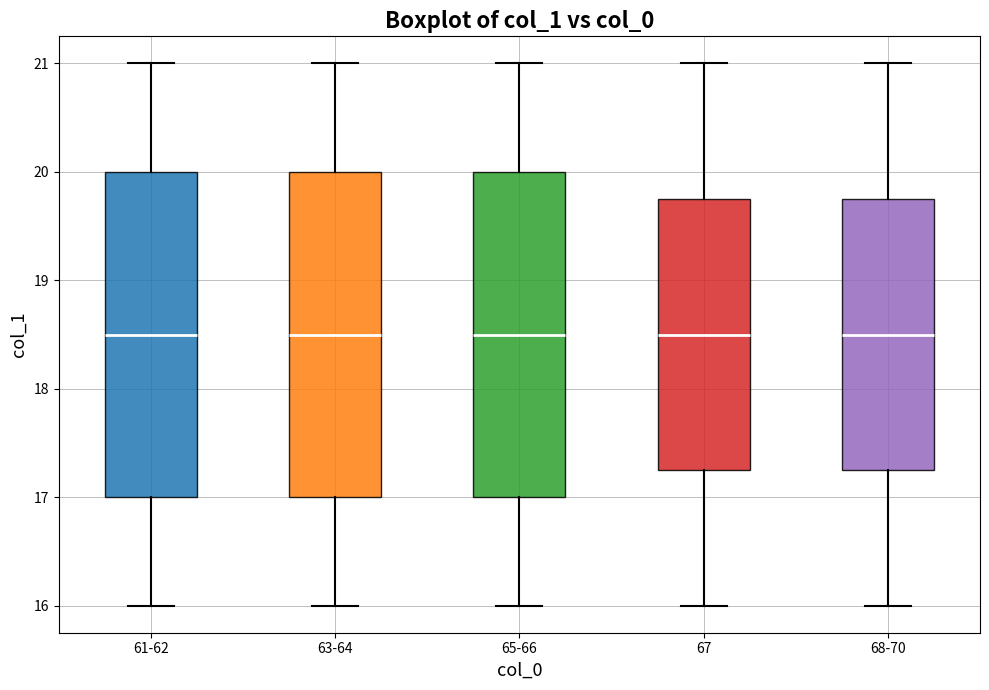

Reading left to right, transcribe this box plot: for each box, give where its median line is, the range the box spans, and where its two whiskers end, as read against the y-axis. The values are not printed on the chart, so give them approximately, as read against the axis.

61-62: median 18.5, box 17.0 to 20.0, whiskers 16.0 to 21.0
63-64: median 18.5, box 17.0 to 20.0, whiskers 16.0 to 21.0
65-66: median 18.5, box 17.0 to 20.0, whiskers 16.0 to 21.0
67: median 18.5, box 17.3 to 19.8, whiskers 16.0 to 21.0
68-70: median 18.5, box 17.3 to 19.8, whiskers 16.0 to 21.0